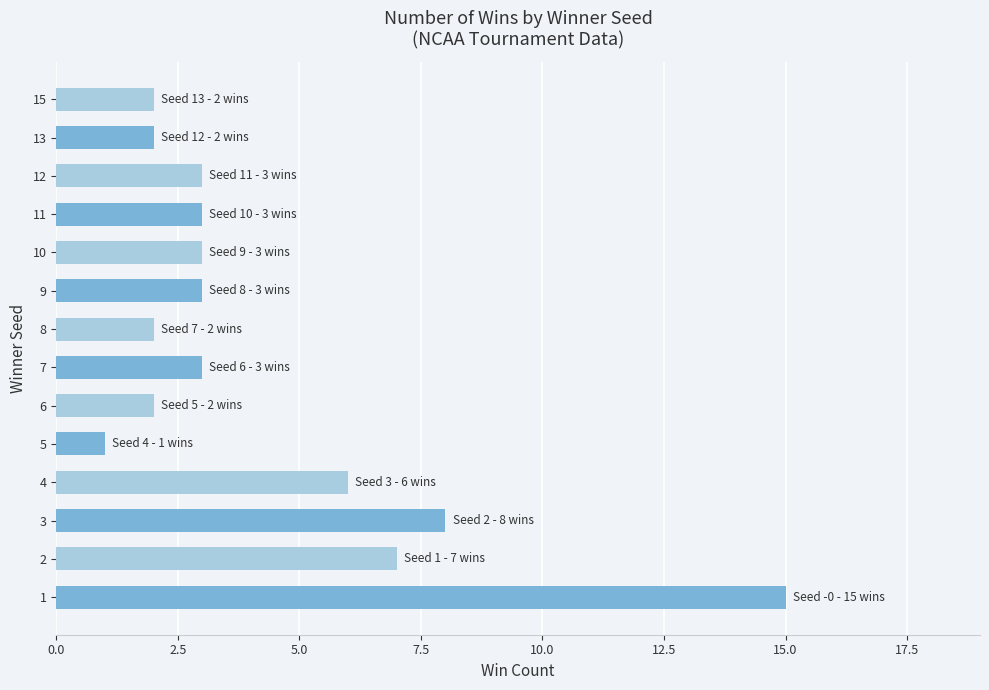

Reading top to bottom, transcribe all the data shown in this chart.

15=2	13=2	12=3	11=3	10=3	9=3	8=2	7=3	6=2	5=1	4=6	3=8	2=7	1=15